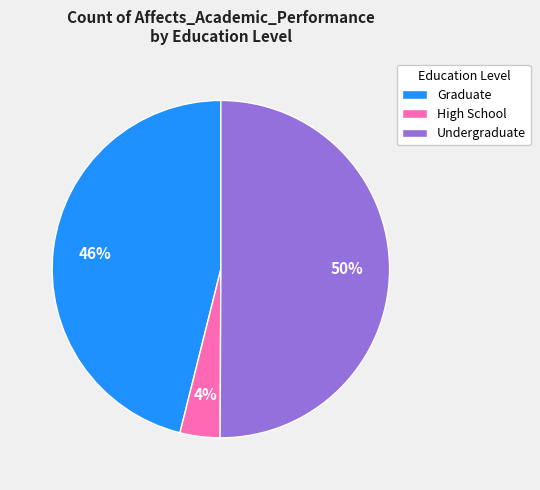

Between Undergraduate and Graduate, which is larger?

Undergraduate